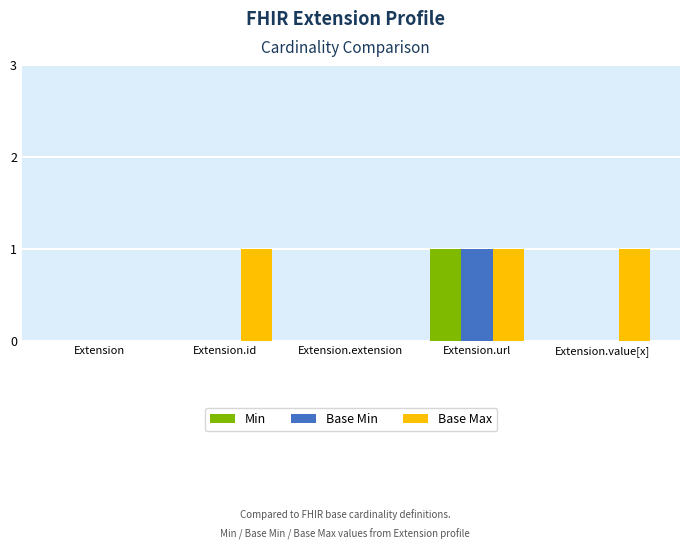

Which series changed the most between Extension and Extension.value[x]?

Base Max